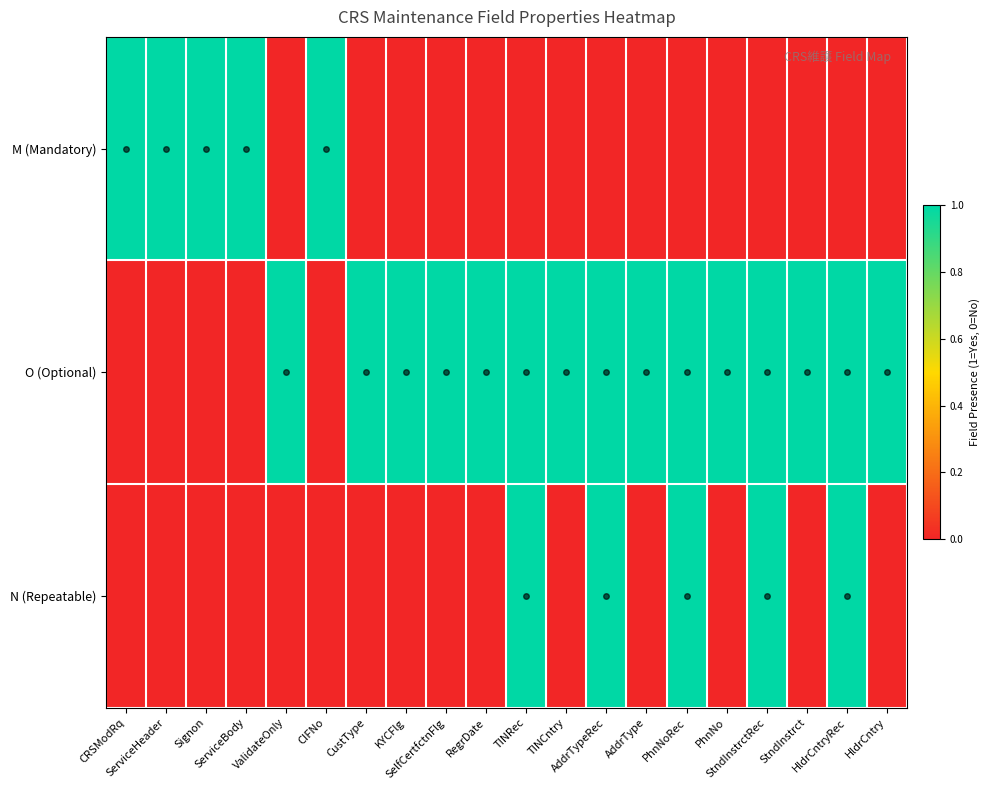

Rank the series at TINCntry from lowest to highest value.

M (Mandatory), N (Repeatable), O (Optional)